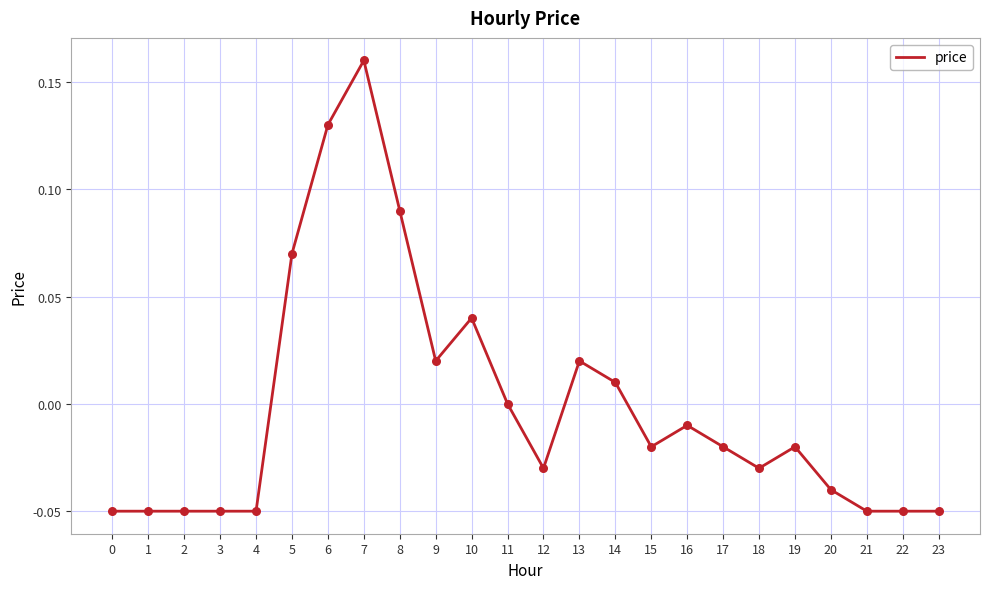

Which has a higher value, 18 or 2?

18